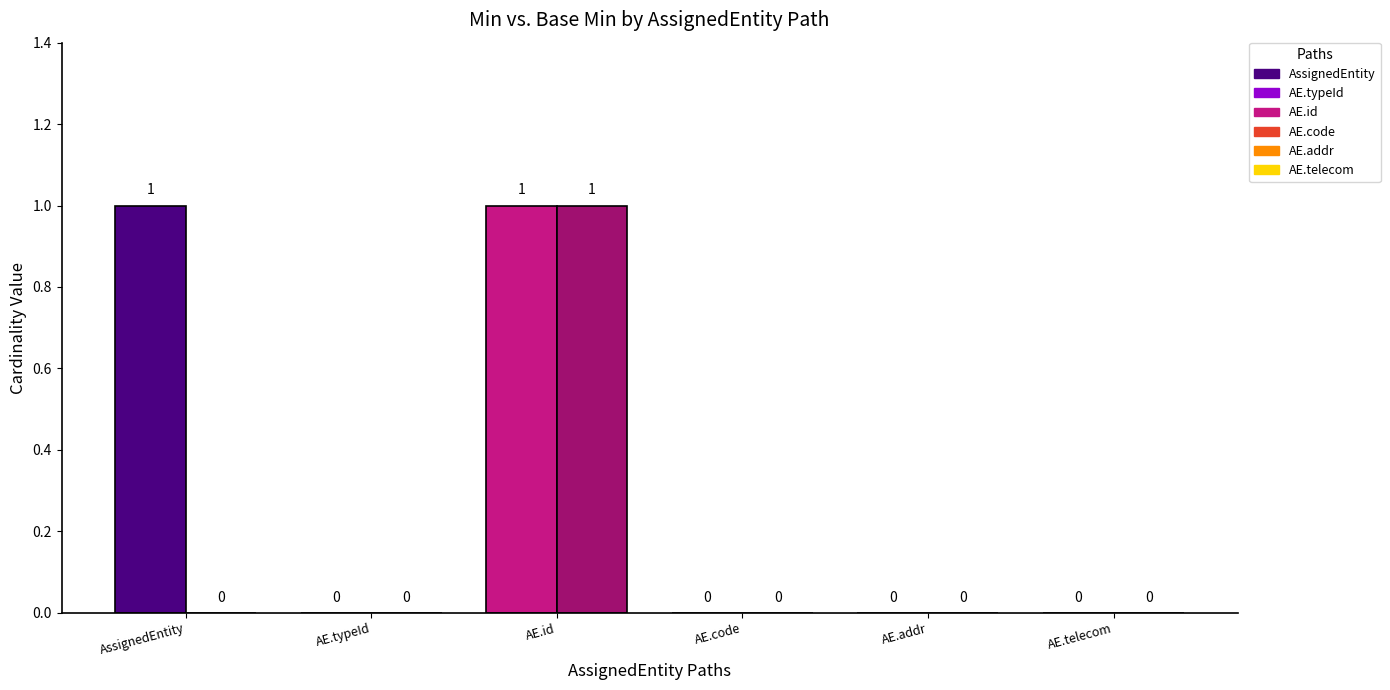

How many groups of bars are there?

6